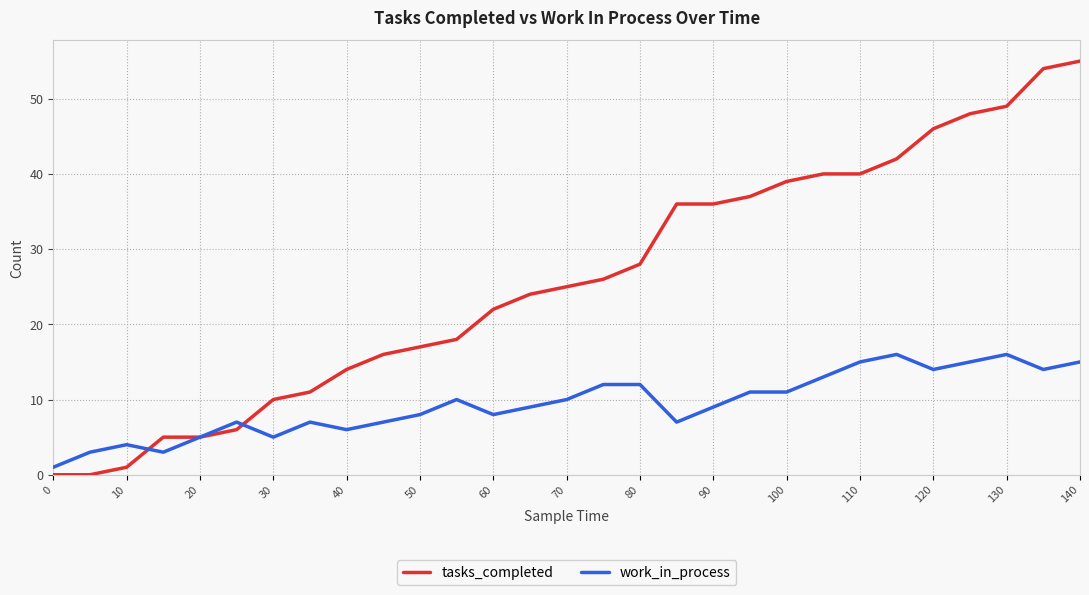

Which series has the largest total across all categories?

tasks_completed